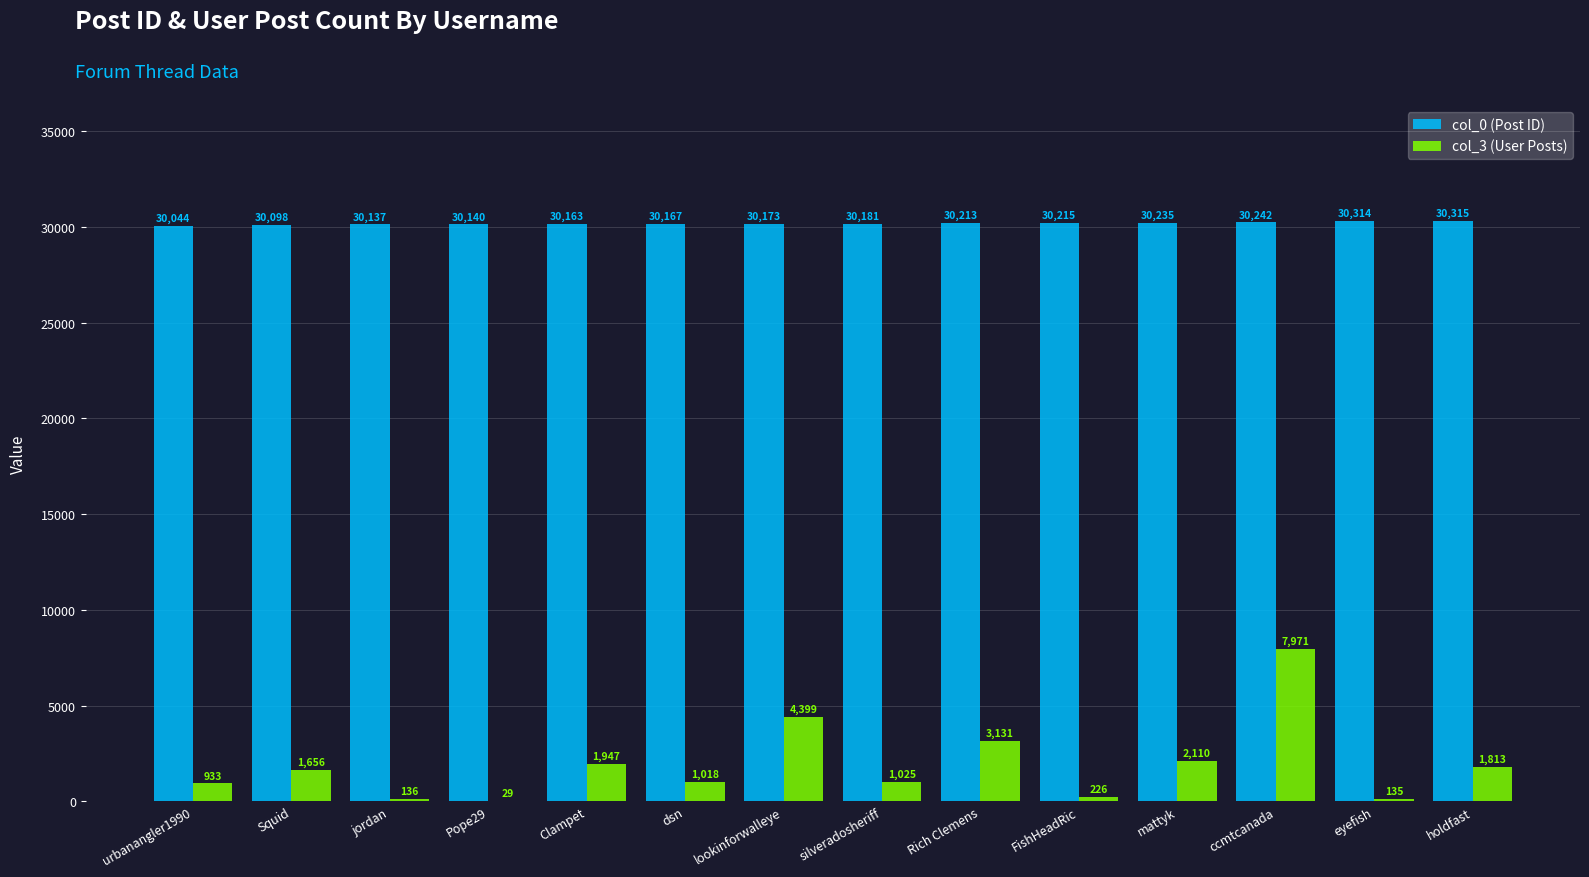

Reading left to right, extract all data points from this chart.

col_0 (Post ID): 30044	30098	30137	30140	30163	30167	30173	30181	30213	30215	30235	30242	30314	30315
col_3 (User Posts): 933	1656	136	29	1947	1018	4399	1025	3131	226	2110	7971	135	1813